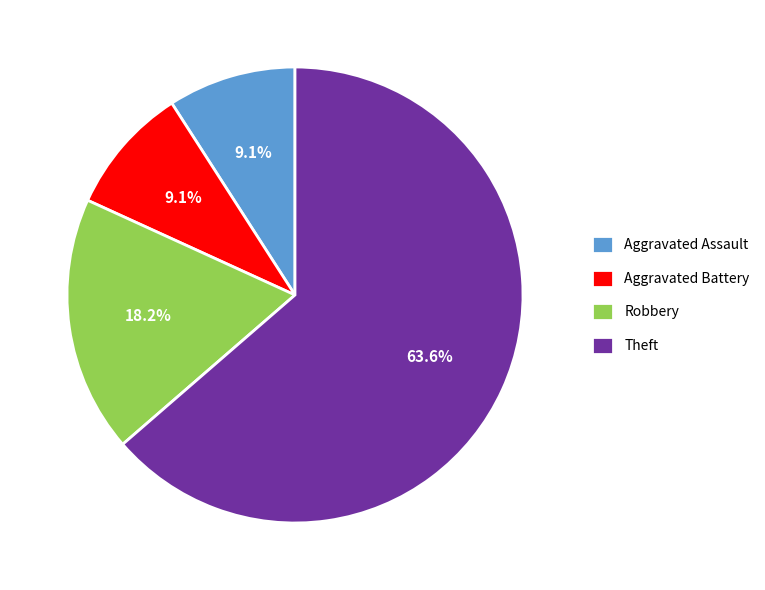

Is the sum of Theft and Aggravated Assault greater than half?

Yes